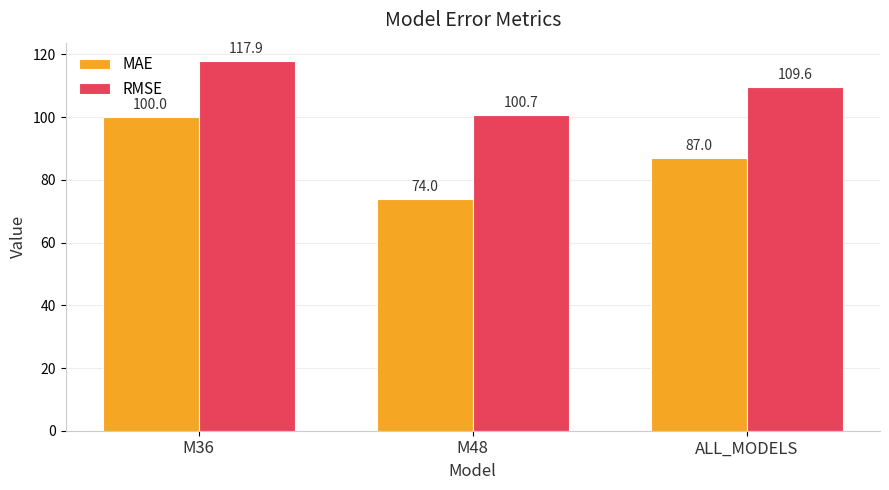

At which label is MAE closest to 86?

ALL_MODELS